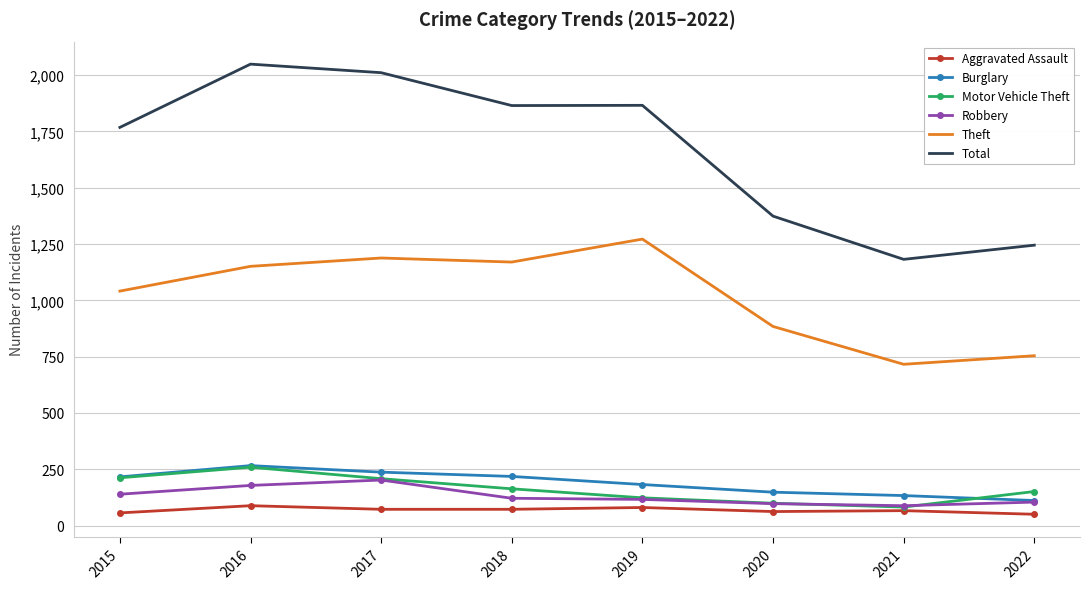

What is the greatest value displayed?

2049